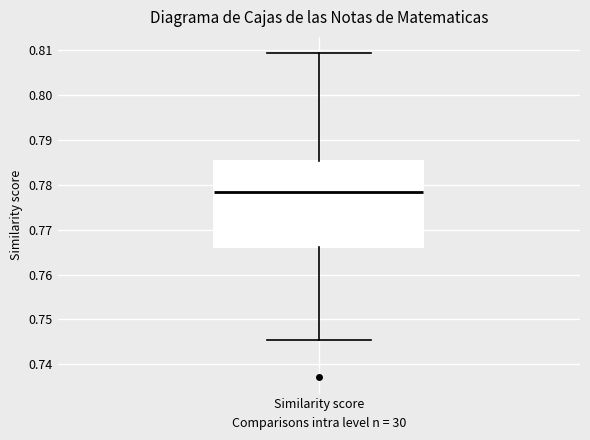

Read this box plot against the y-axis: the position of the median line, the range covered by the box, and the ends of both whiskers. The values are not printed on the chart, so give them approximately, as read against the axis.

median 0.778, box 0.766 to 0.785, whiskers 0.745 to 0.809